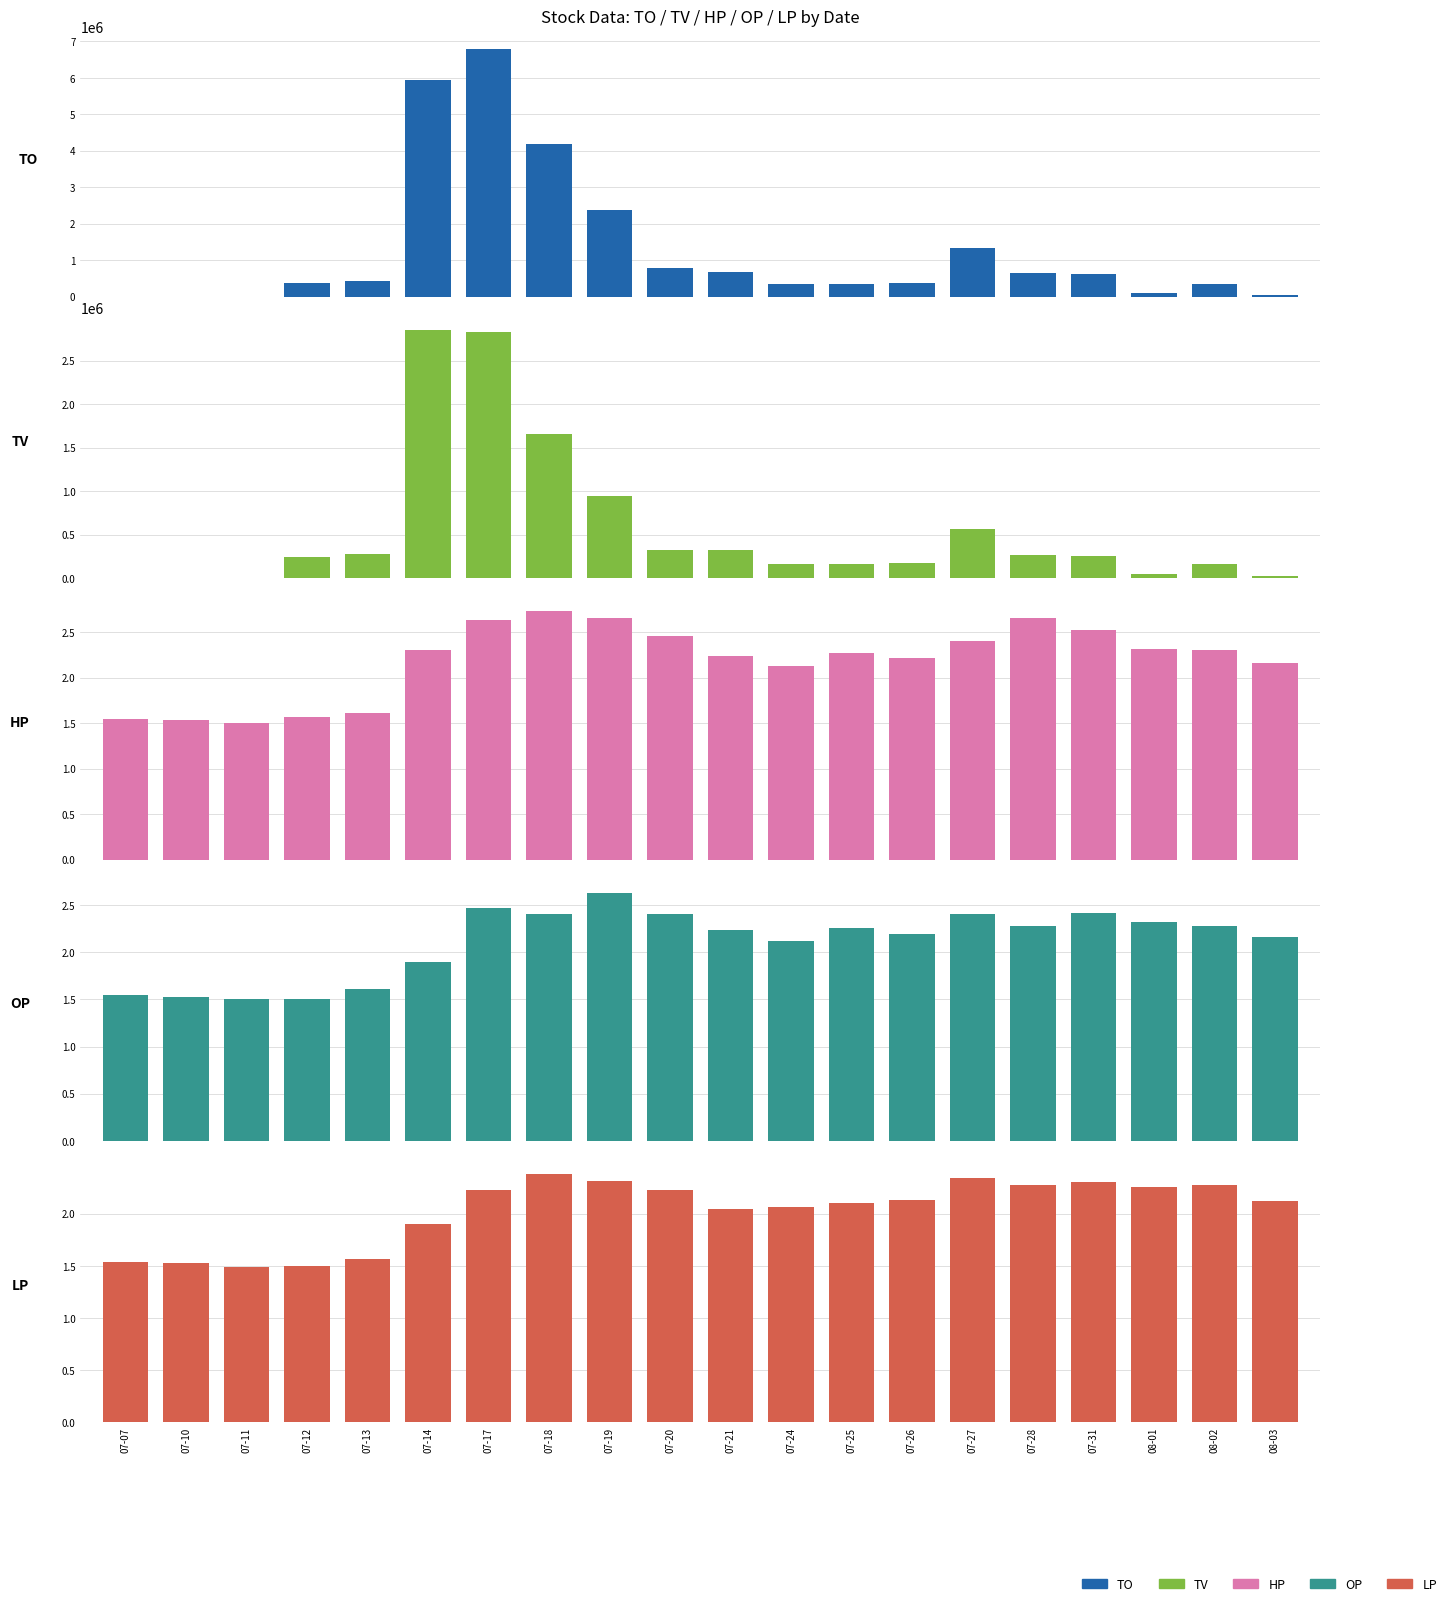

Which category has the lowest value across all series?

07-11